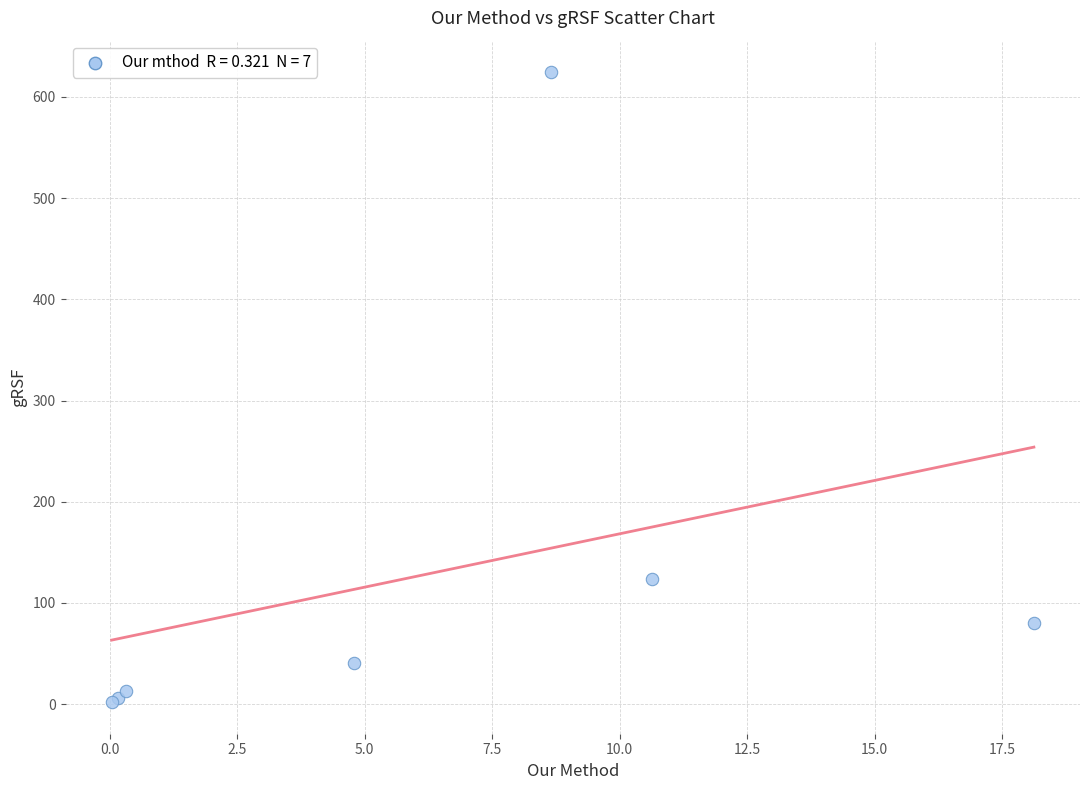

What Y value in the scatter plot is closest to 313?

124.0